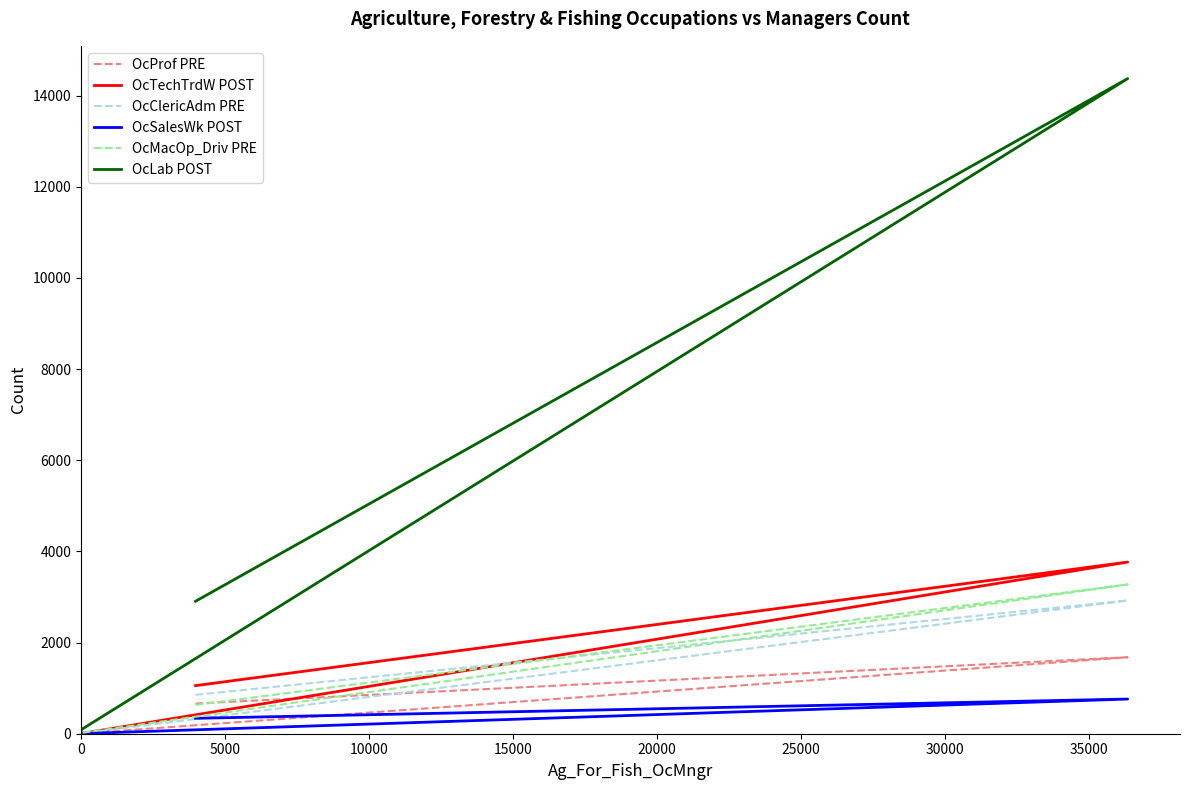

How many data points does each series have?

4